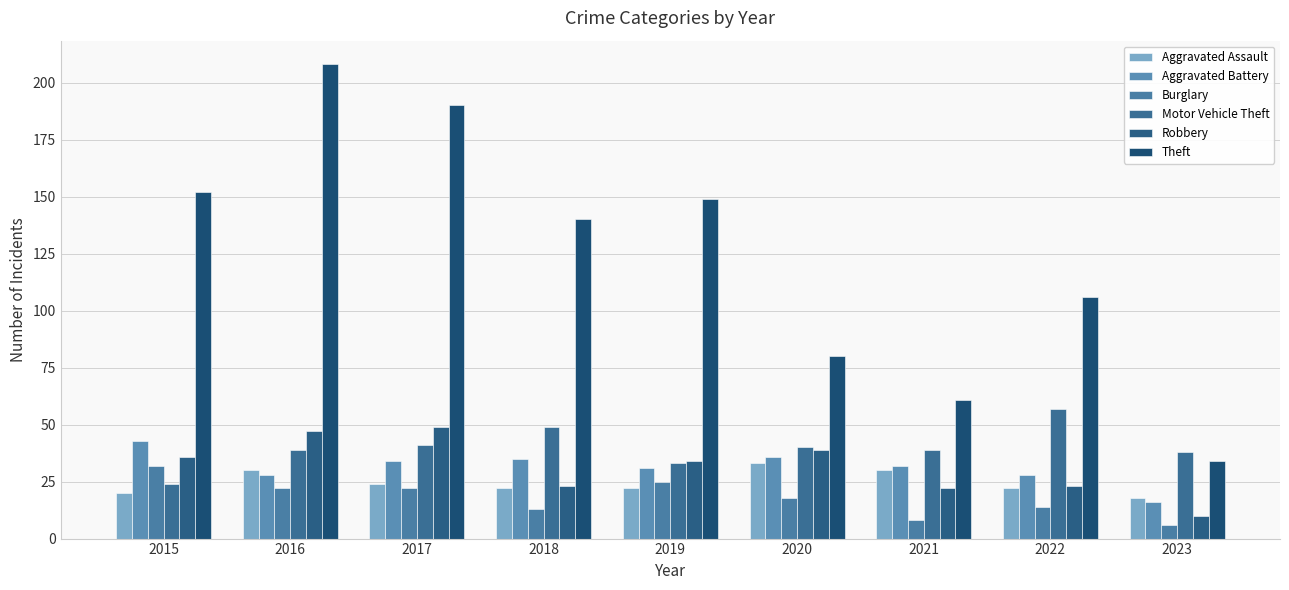

At which label does Robbery first exceed 34?

2015